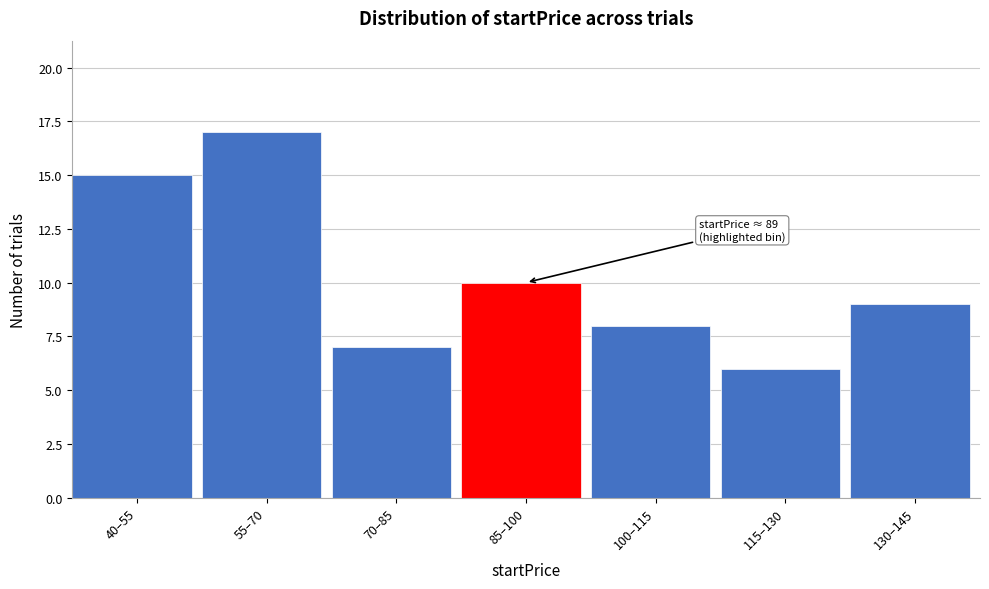

Reading left to right, what are all the values shown in this chart?

15	17	7	10	8	6	9